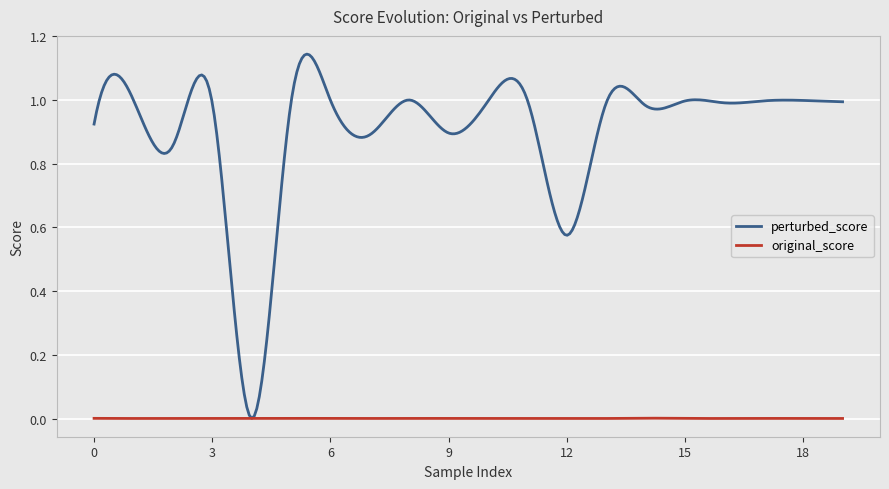

List the series in order of their overall mean, highest first.

perturbed_score, original_score